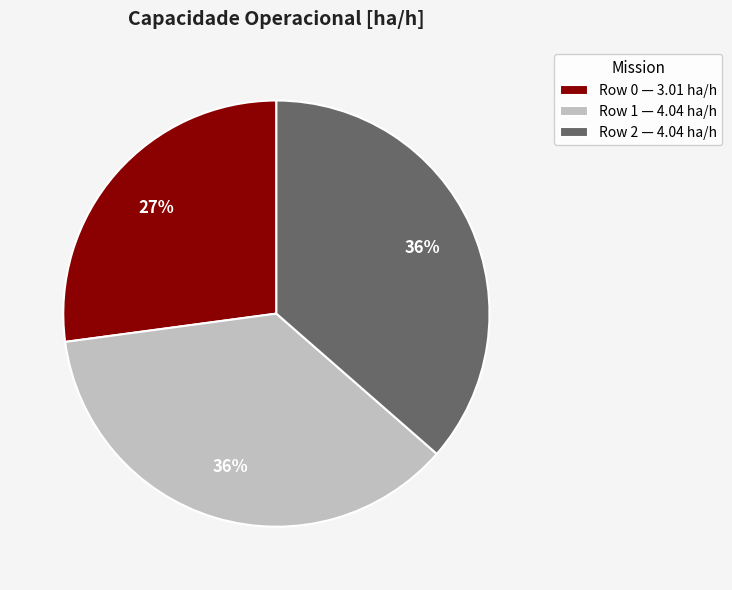

To the nearest percent, what is the average slice percentage?

33%